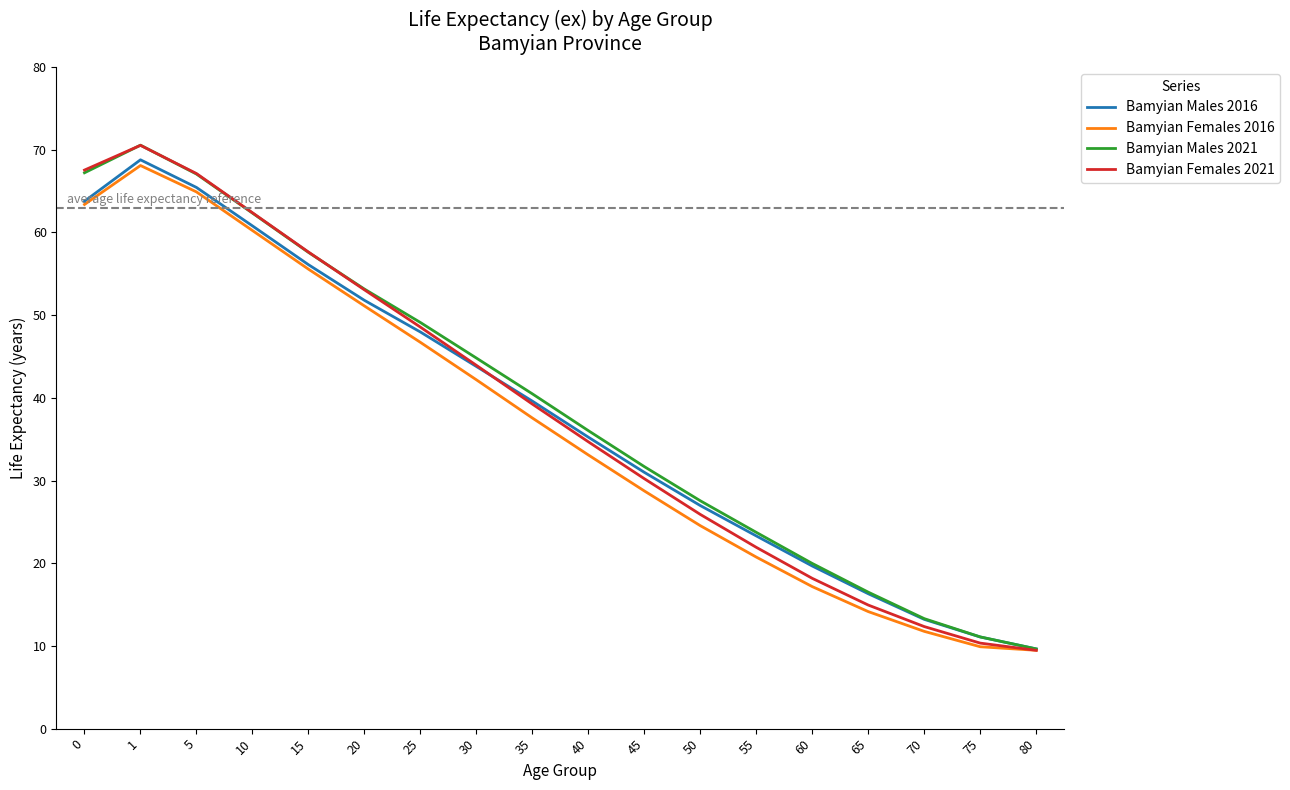

What is the total value across all series at 60?

75.0